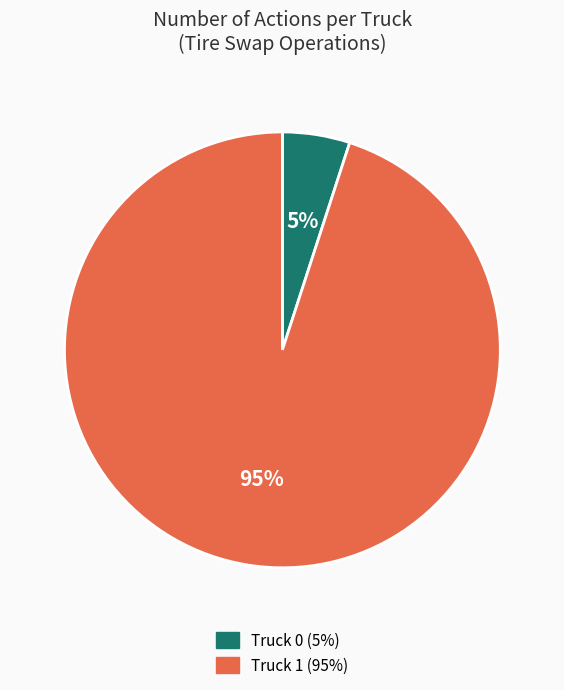

How many segments does this pie chart have?

2